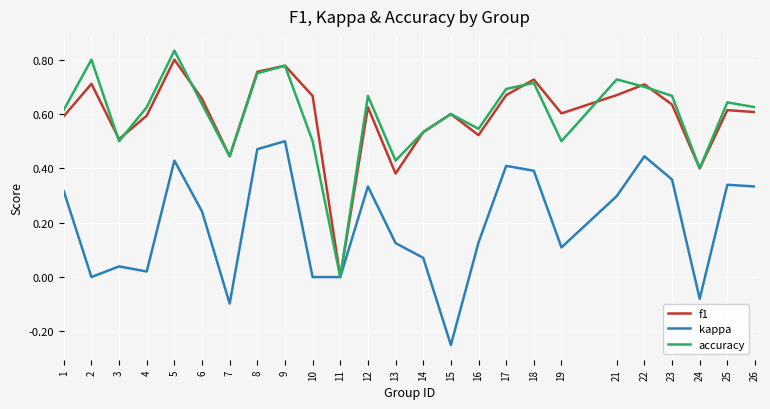

Is it true that kappa equals 0.1 at 14?

True